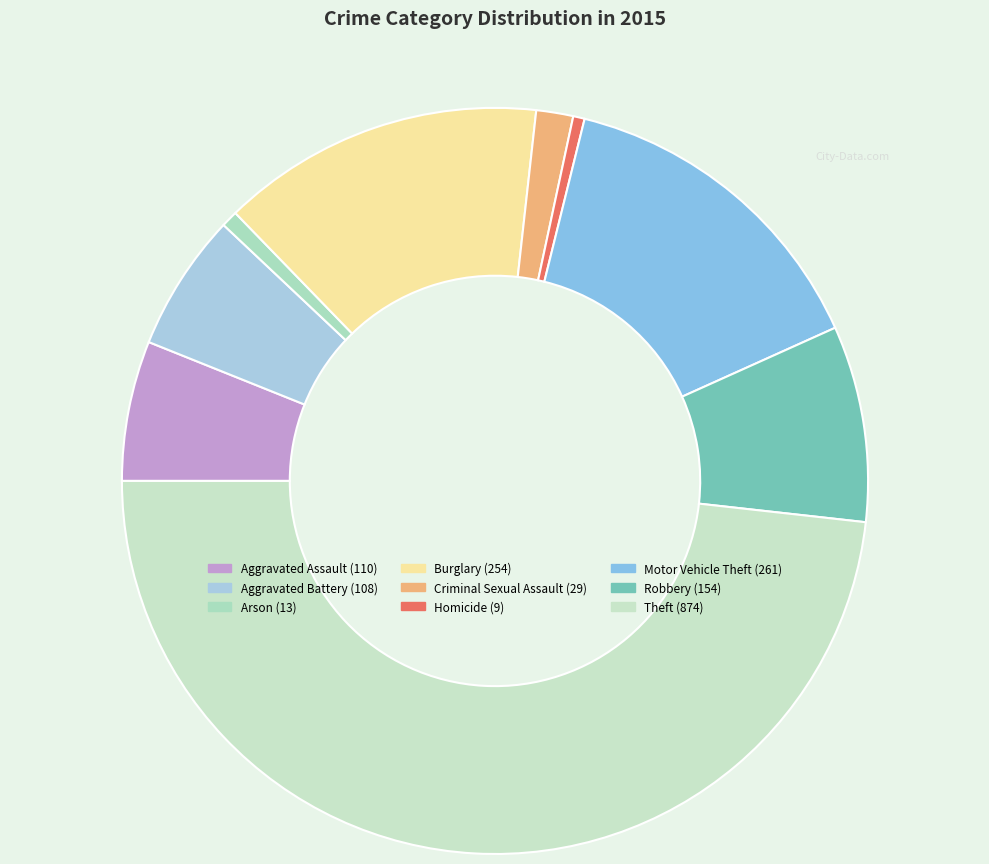

Which has a higher value, Aggravated Battery or Burglary?

Burglary